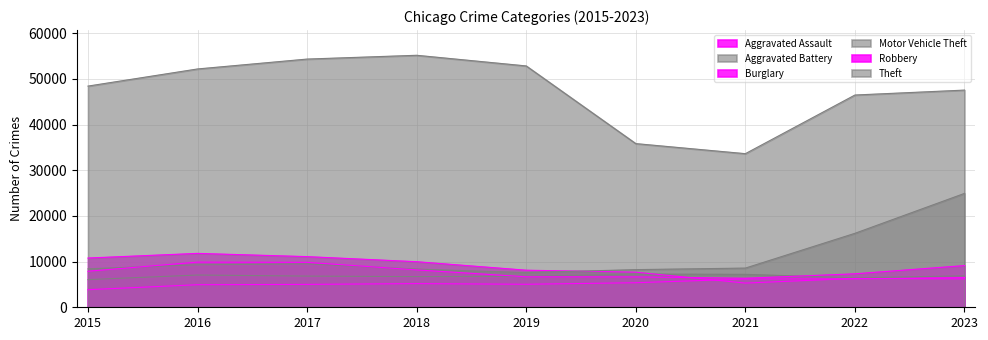

How many interior local peaks does the Robbery series have?

1